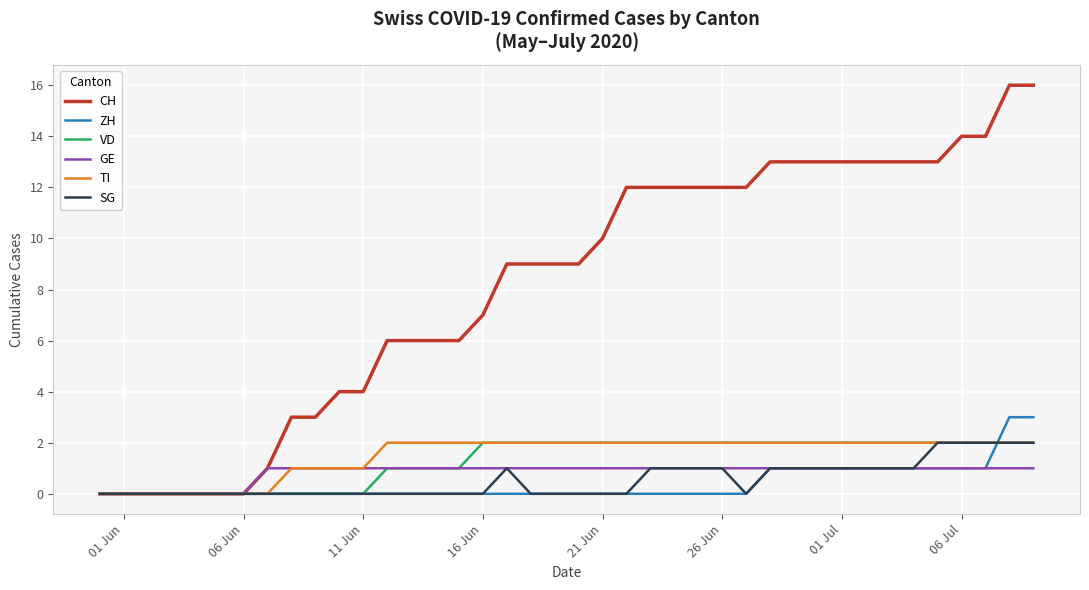

Which series has the widest spread of values?

CH